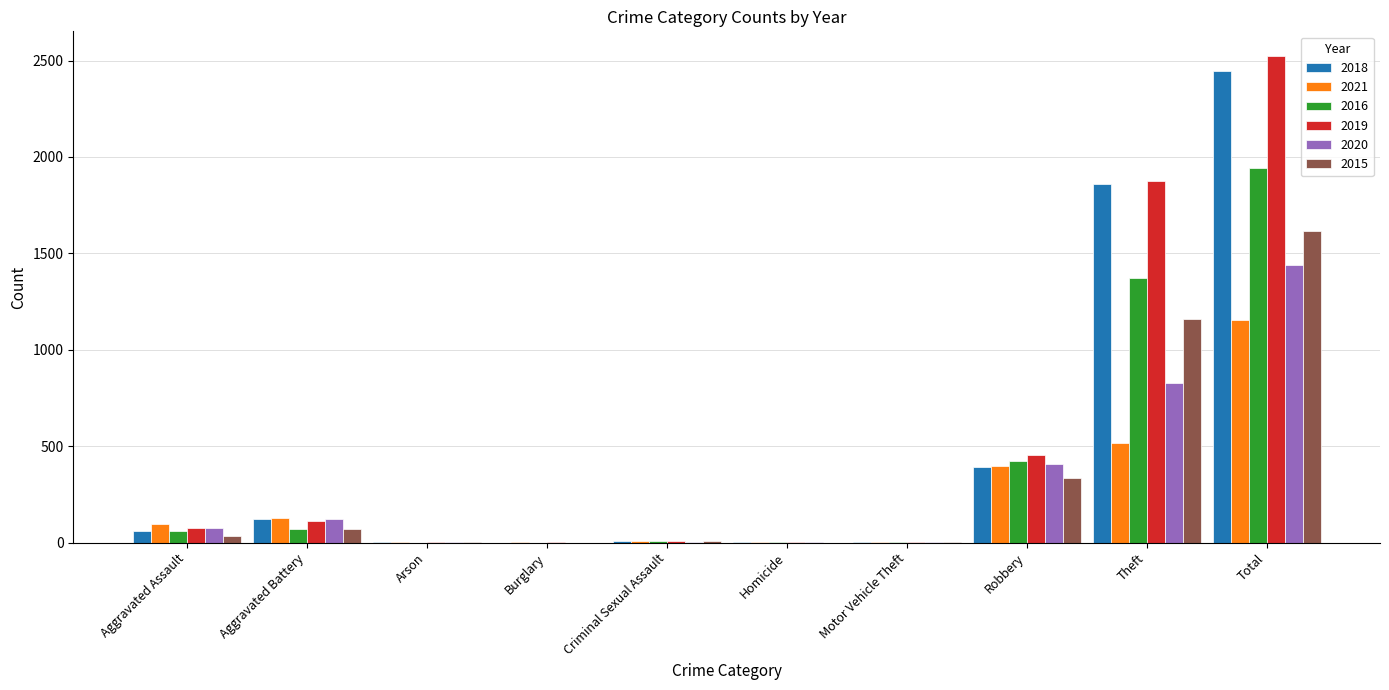

Is the value of 2021 at Aggravated Assault greater than the value of 2016 at Burglary?

Yes